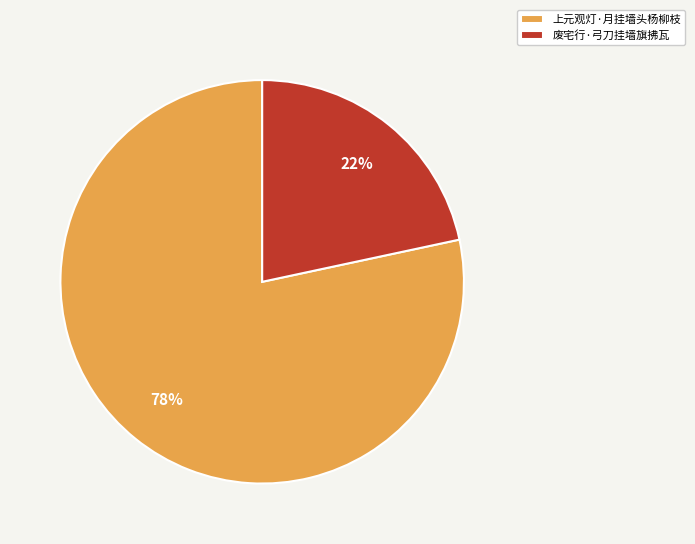

Is it true that 上元观灯·月挂墙头杨柳枝 is 73% of the pie?

False